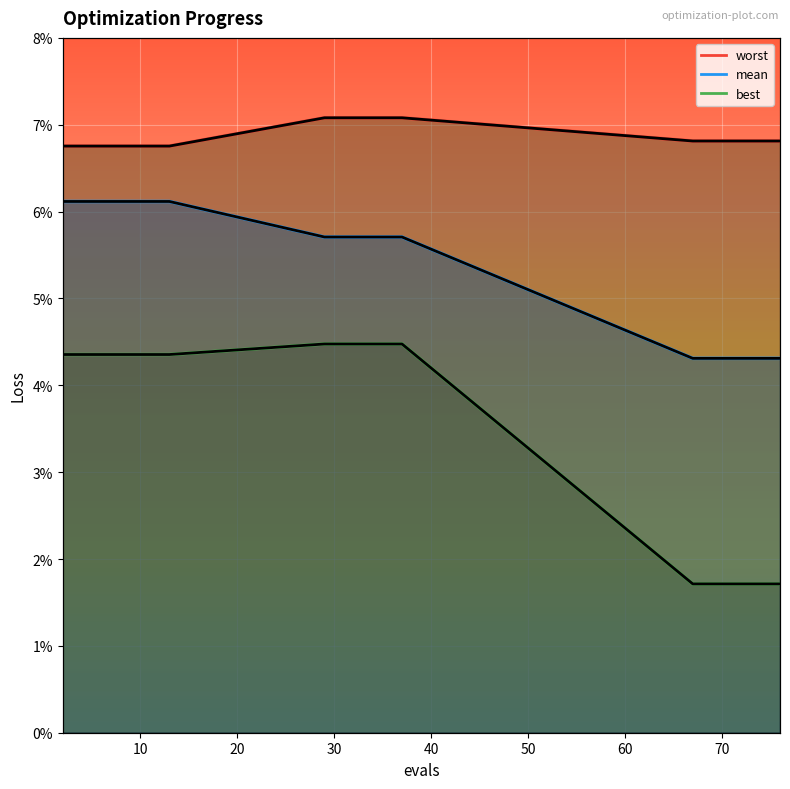

True or false: mean and best intersect in this chart.

False